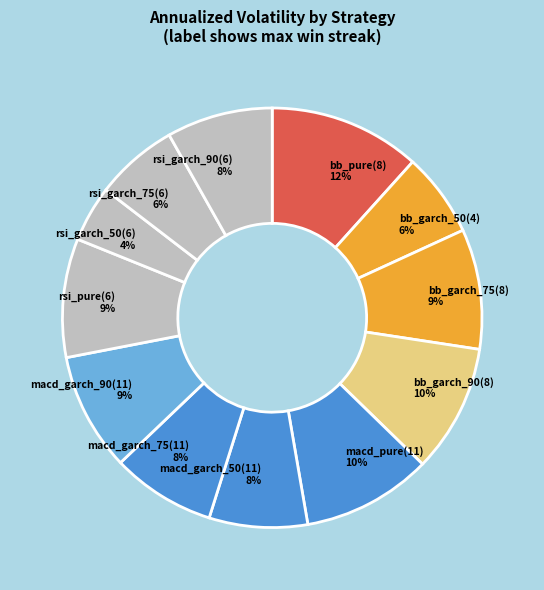

To the nearest percent, what portion does bb_pure(8) represent?

12%